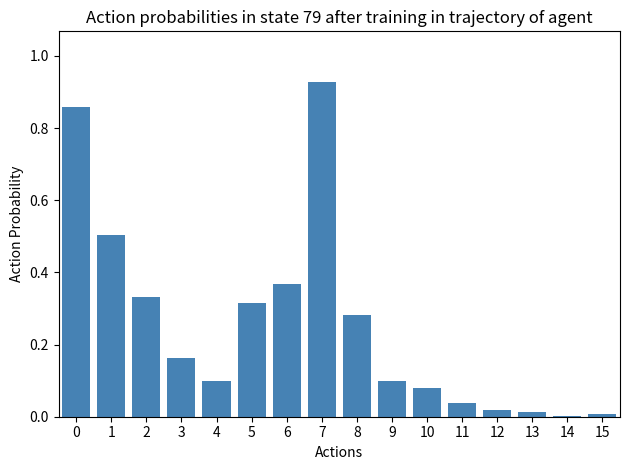

The chart shows a value of 0.0 at 4. True or false?

False